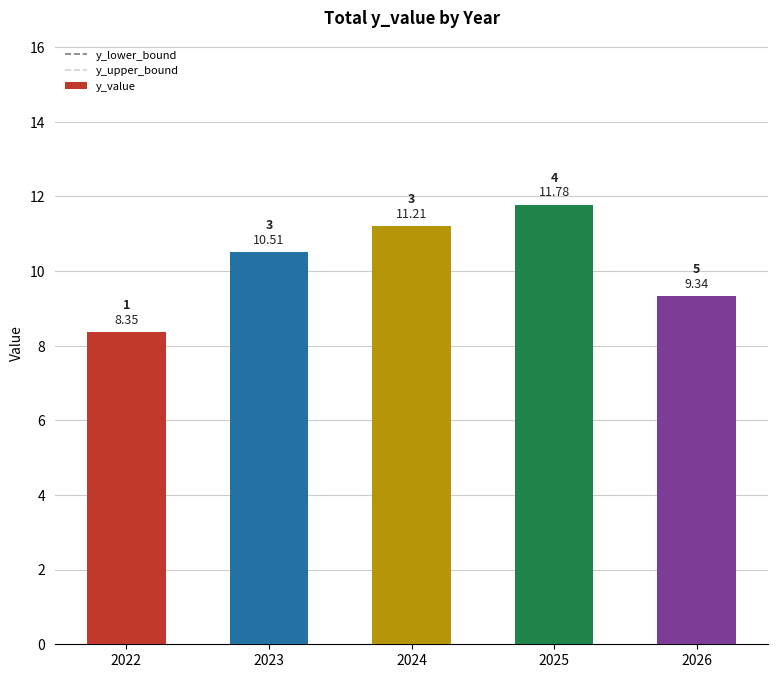

Which label corresponds to the smallest value in the chart?

2022